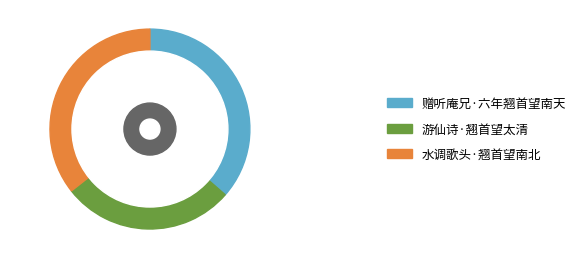

The 游仙诗·翘首望太清 slice represents 23% of the pie. True or false?

False